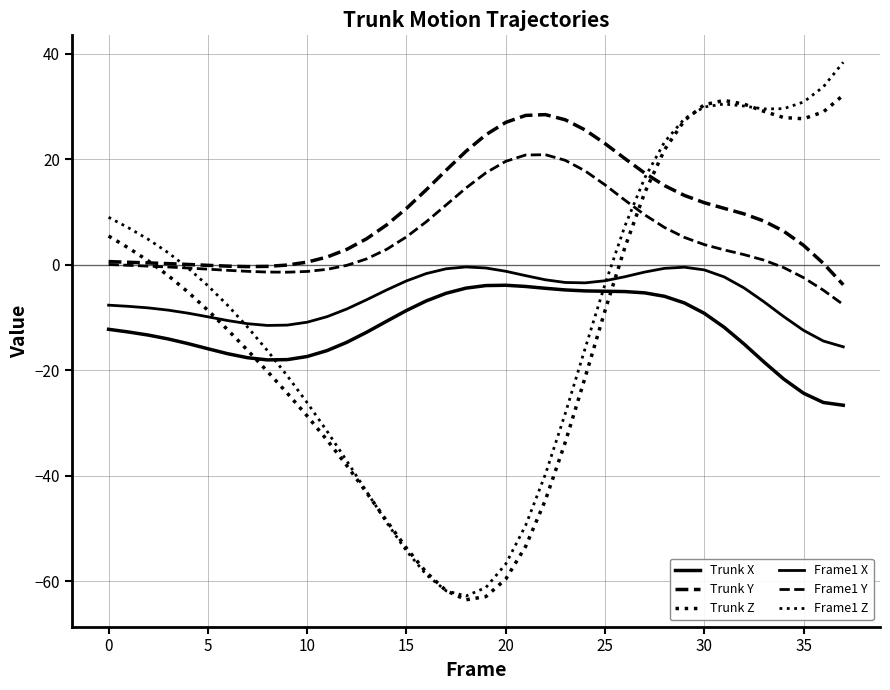

At which category does Frame1 Z reach its first local peak?

31